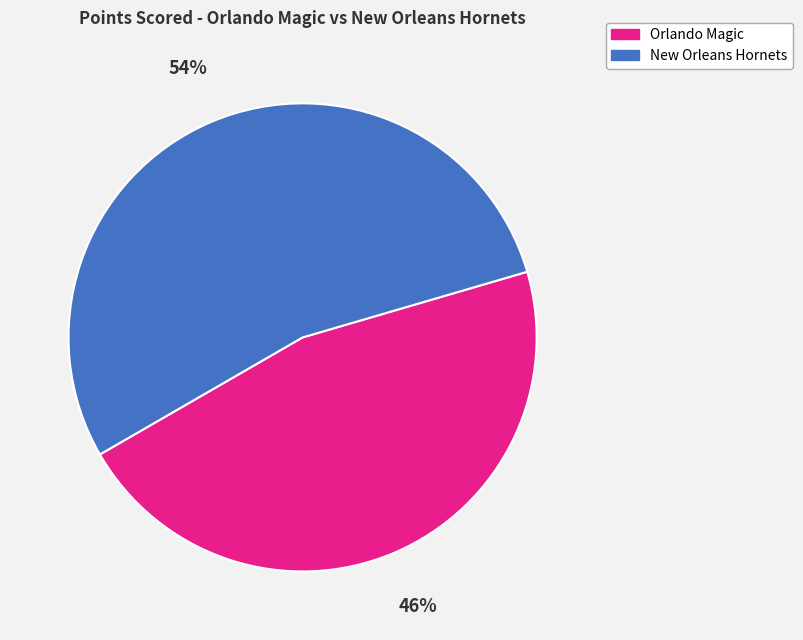

Rank the categories by value from lowest to highest.

Orlando Magic, New Orleans Hornets